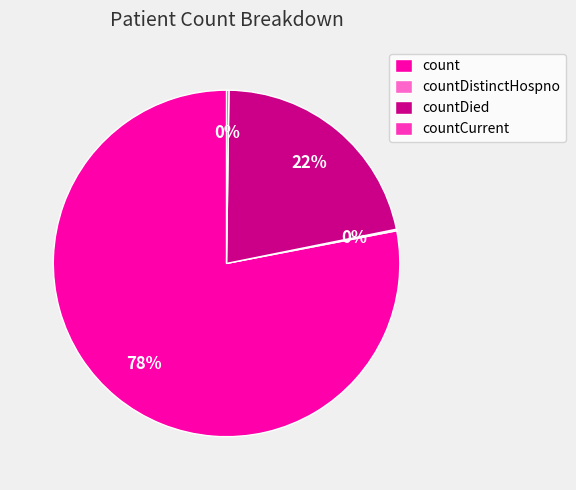

Which category accounts for the majority?

count